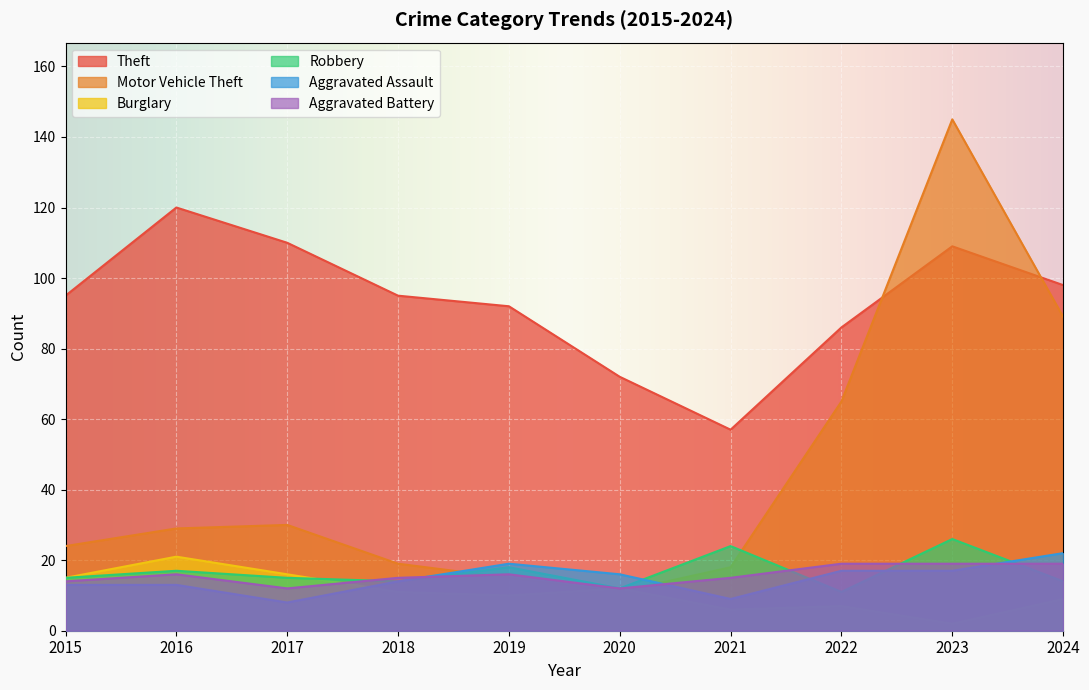

Which series has the largest range (max minus min)?

Motor Vehicle Theft